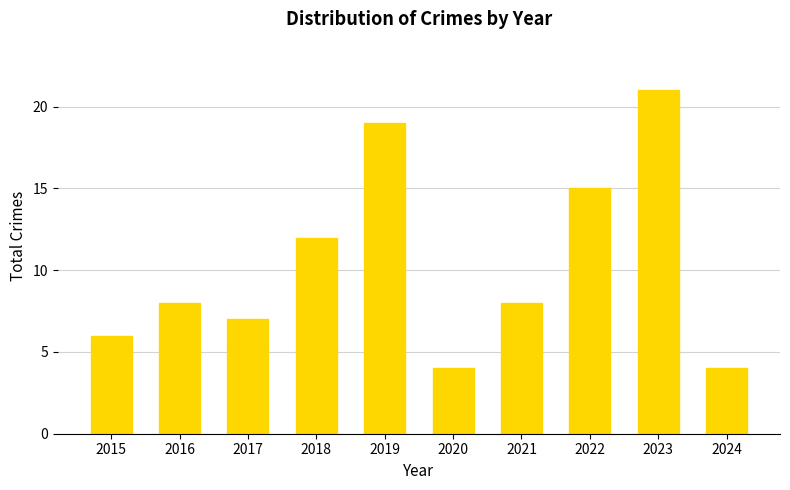

How many distinct data groups are displayed?

1